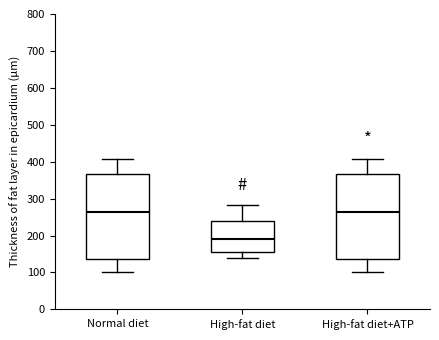

Reading left to right, read every box against the y-axis: the position of its median line, the range the box covers, and the ends of its whiskers. The values are not printed on the chart, so give them approximately, as read against the axis.

Normal diet: median 260, box 140 to 370, whiskers 100 to 410
High-fat diet: median 190, box 160 to 240, whiskers 140 to 280
High-fat diet+ATP: median 260, box 140 to 370, whiskers 100 to 410